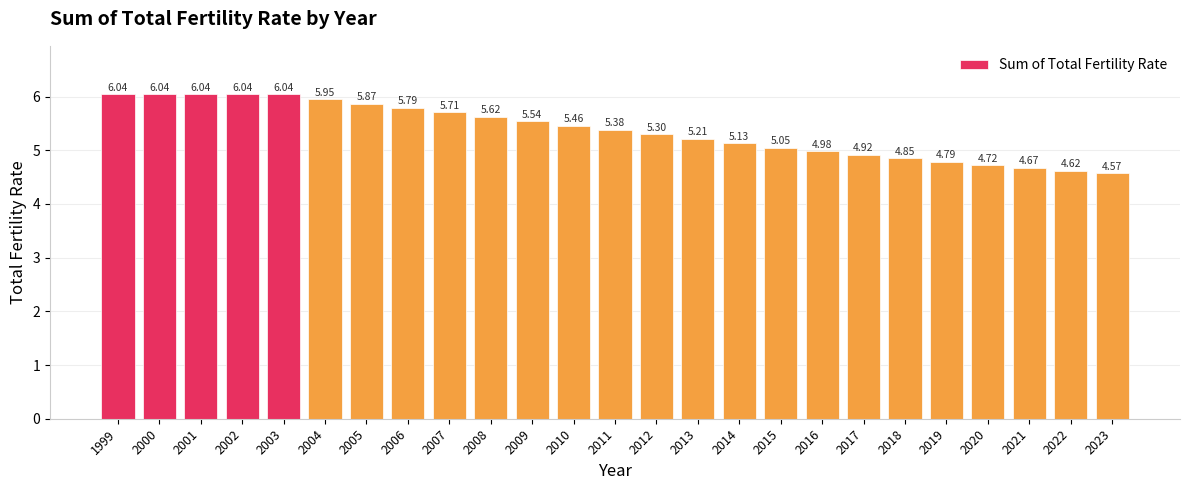

The chart shows a value of 4.7 at 2021. True or false?

True